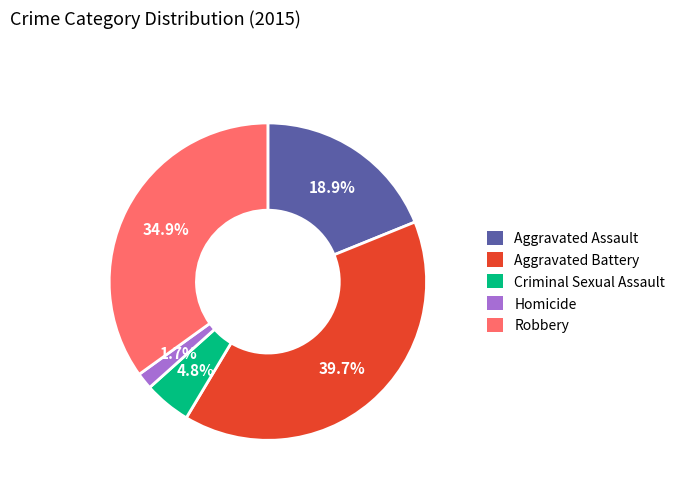

How much of the chart is everything except Criminal Sexual Assault?

95.2%